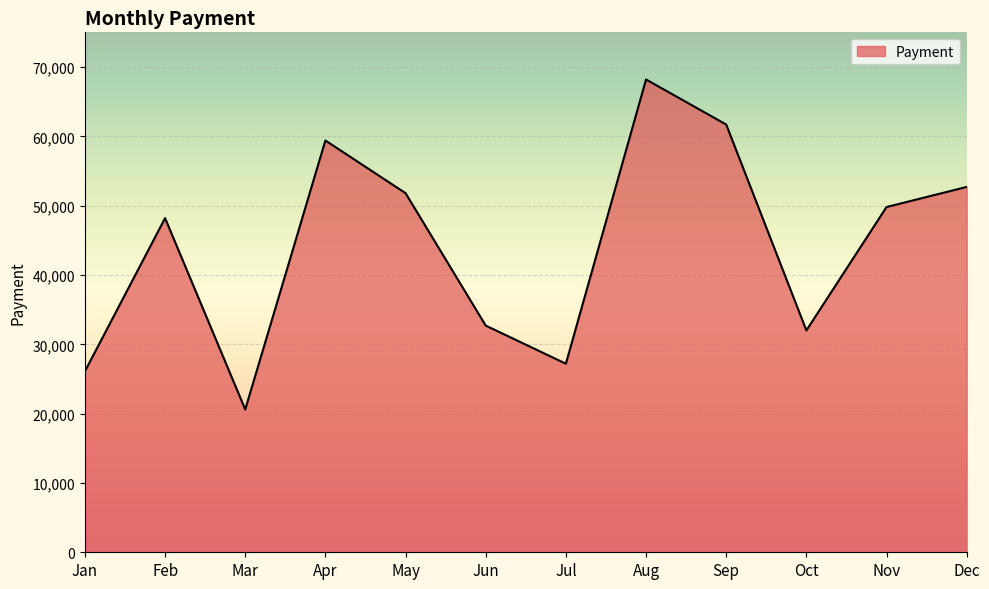

What is the difference between the values at Oct and Jan?

5900